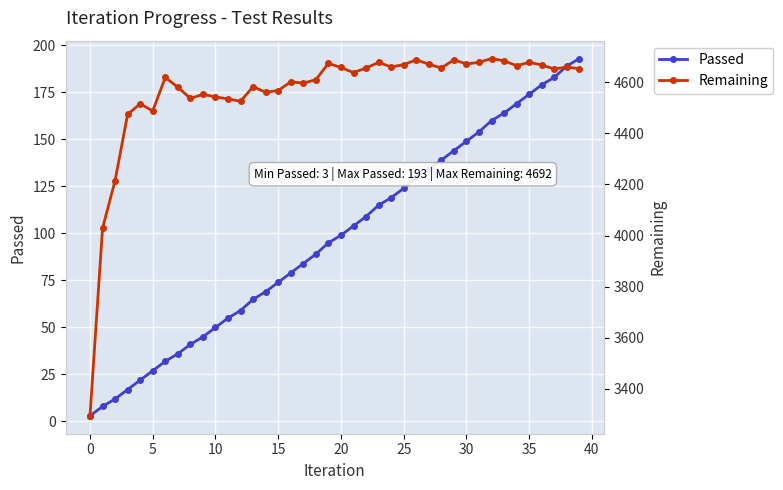

Is it true that Passed equals 174 at 35?

True